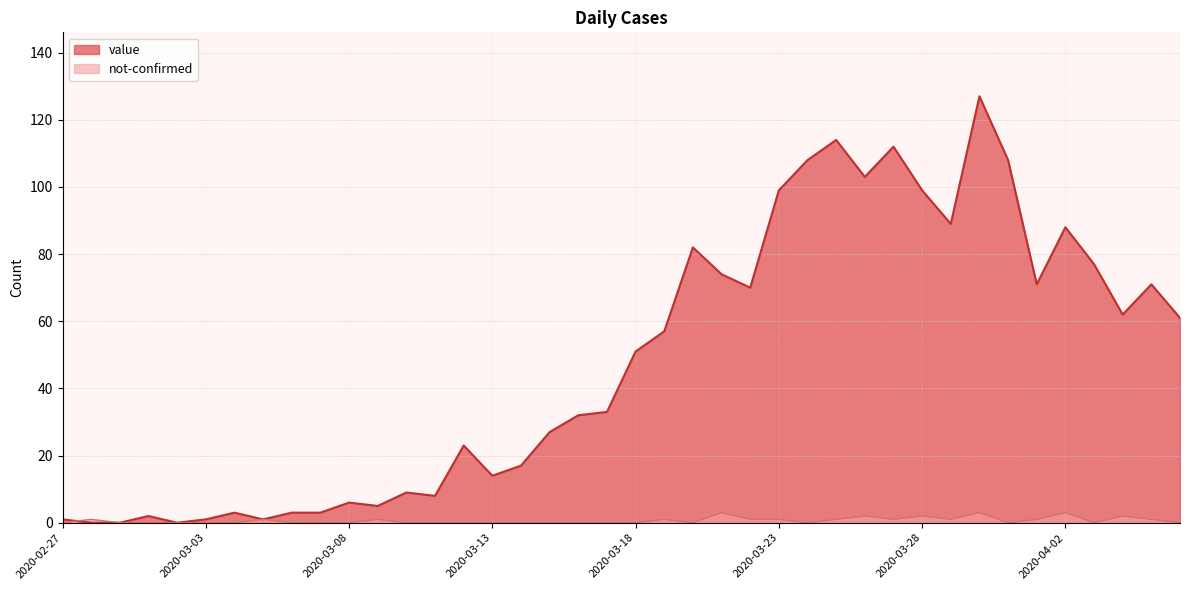

In value, how many points are higher than both neighbors (excluding endpoints)?

11